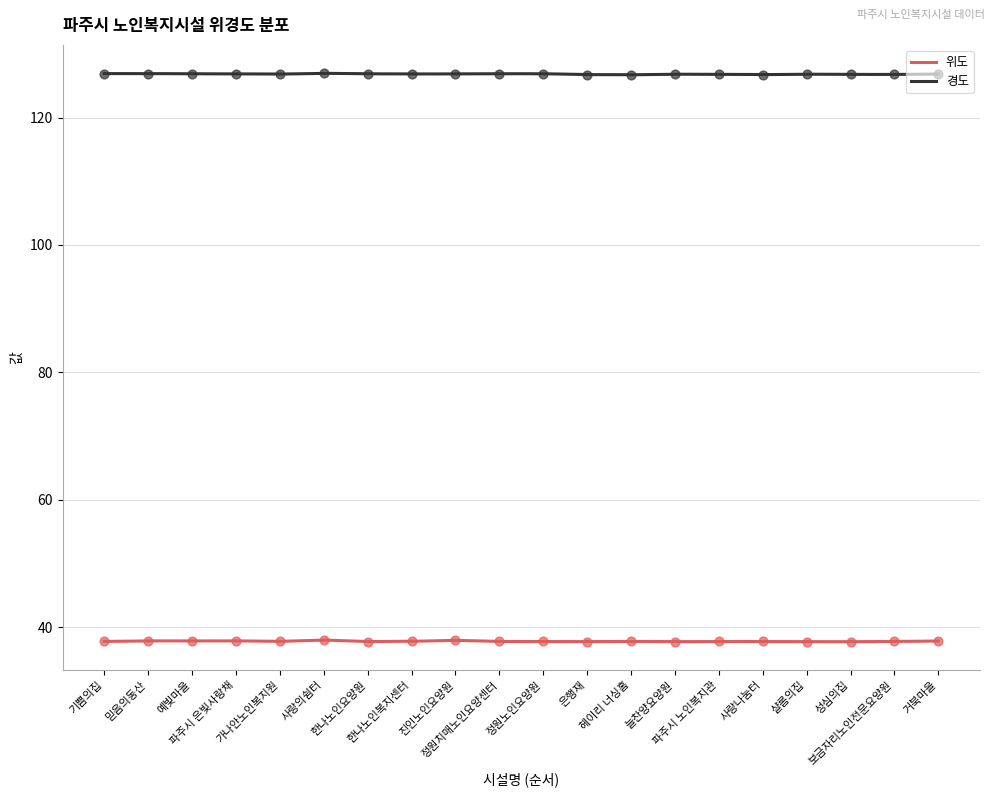

Which series has the widest spread of Y values?

위도